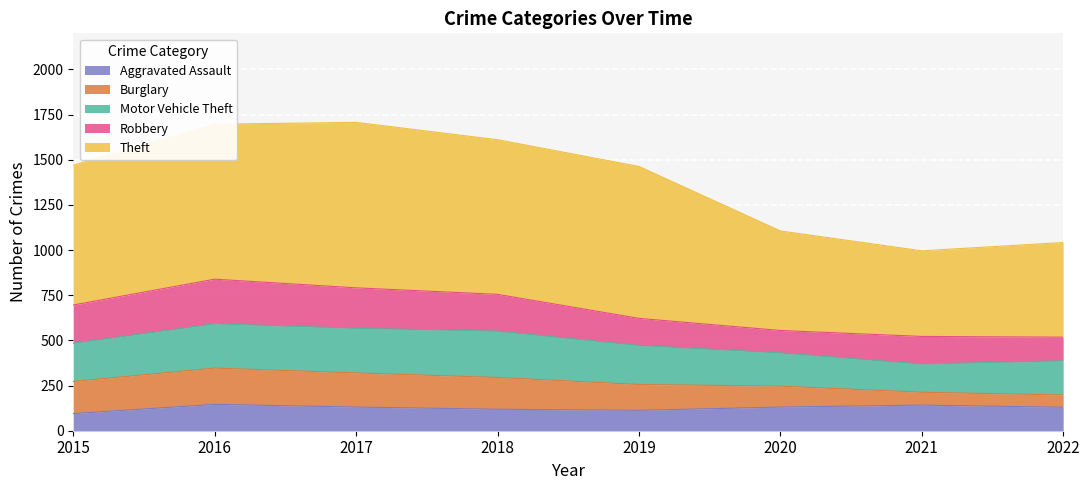

True or false: Robbery has more than 0 interior local peaks.

True